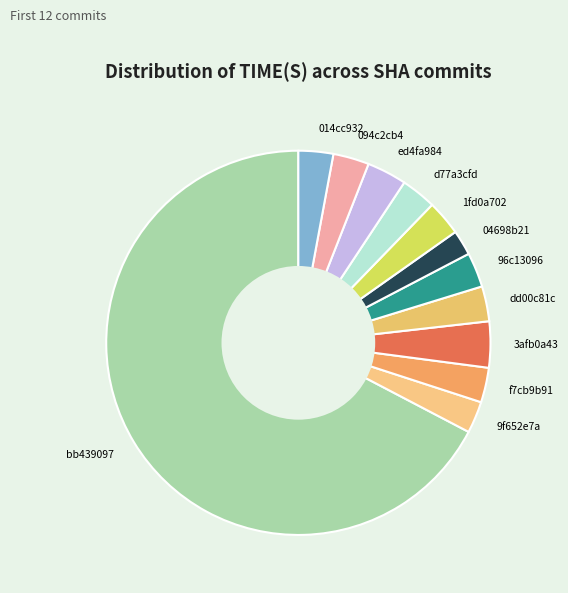

What is the majority slice?

bb439097